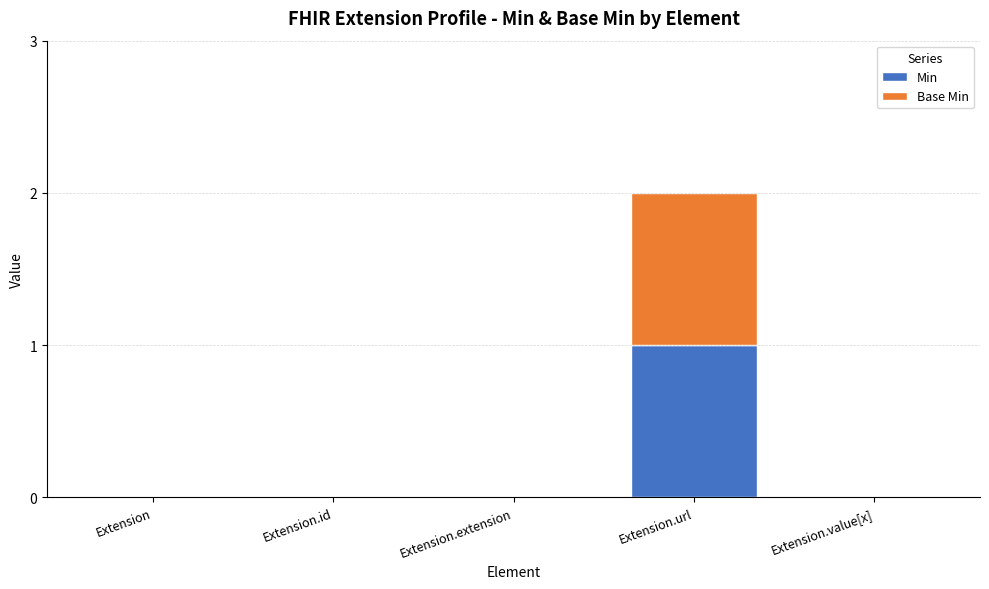

What are all the series names shown in the legend?

Min, Base Min